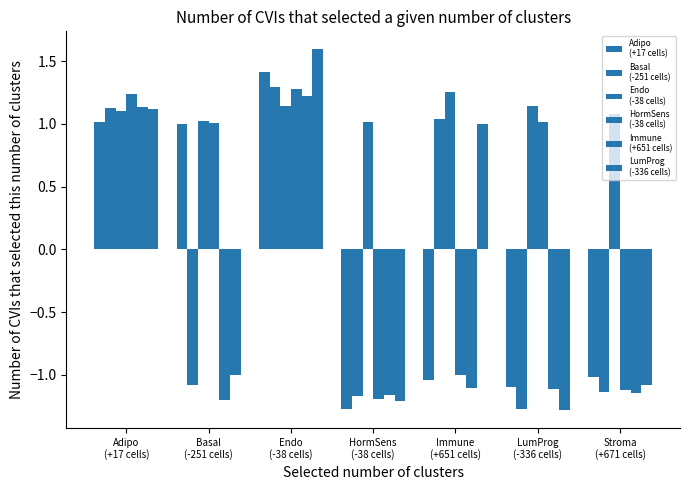

What is the difference between the highest and lowest values at Stroma
(+671 cells)?

2.2